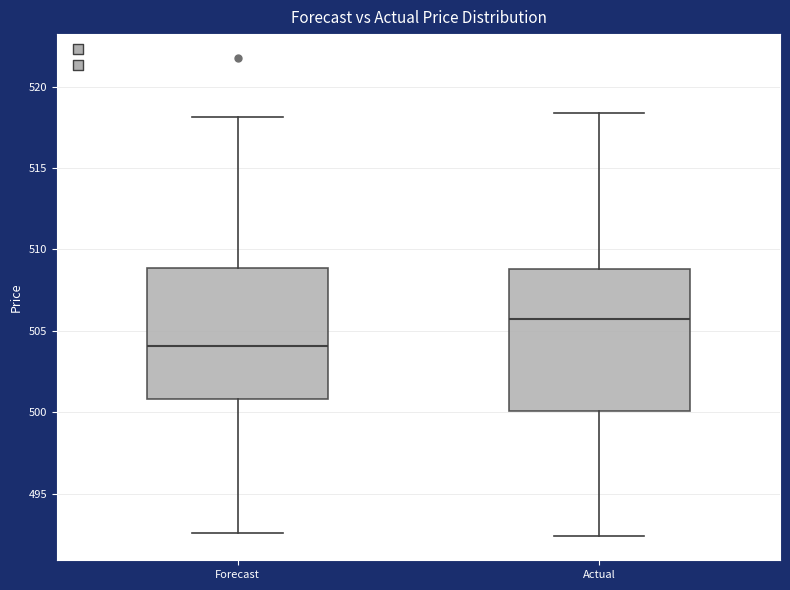

Which box's median line is the highest?

Actual